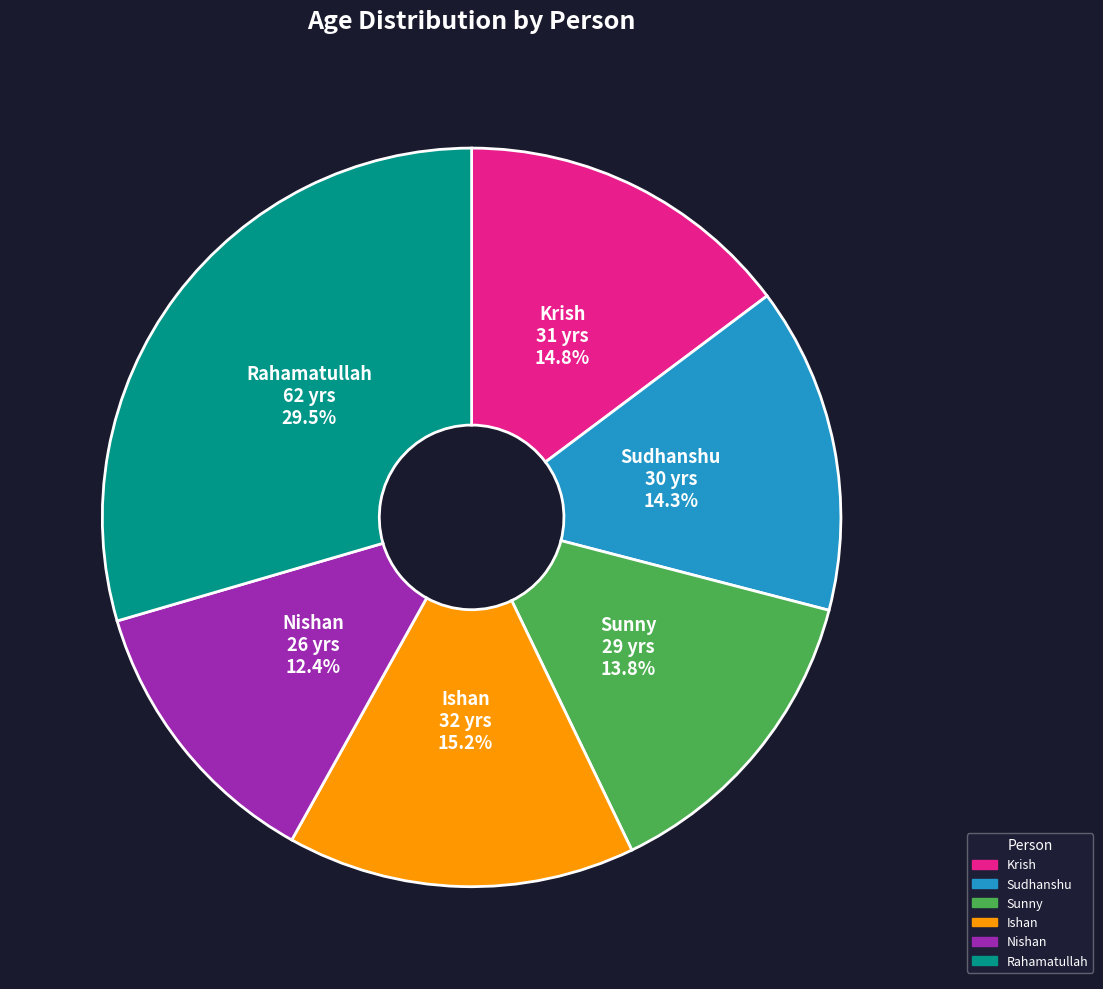

True or false: Sudhanshu accounts for 23% of the total.

False